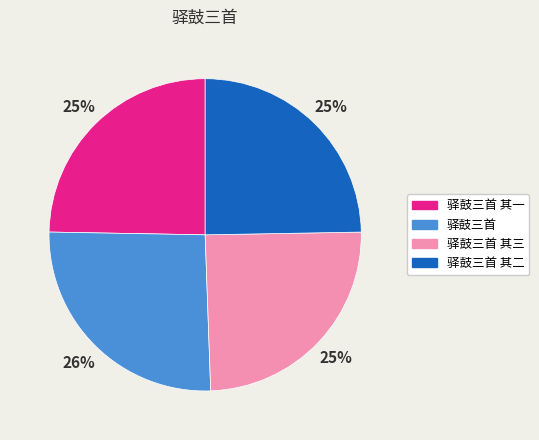

What is the ratio of the value at 驿鼓三首 其二 to the value at 驿鼓三首 其一?

1.0